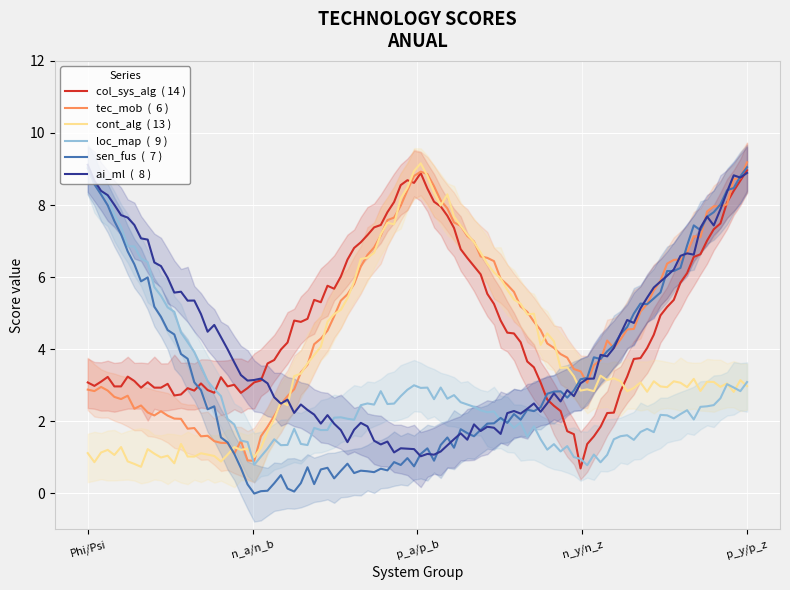

True or false: tec_mob has a value of 3 at n_y/n_z.

True